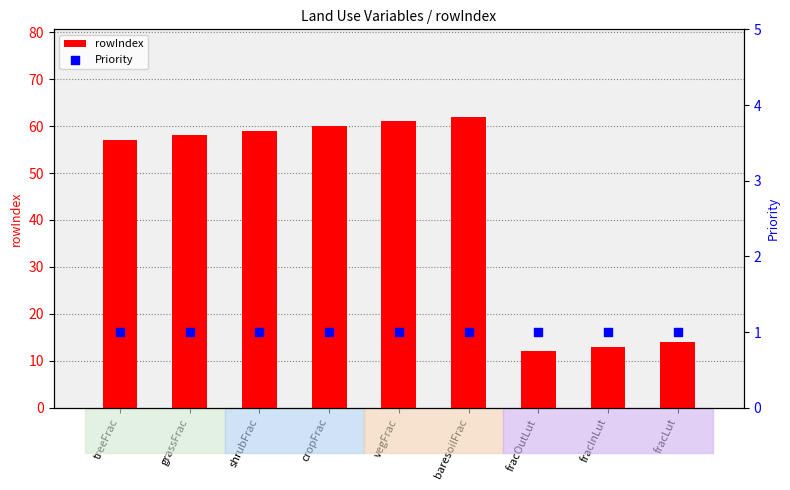

Which series contains the lowest Y value?

Priority